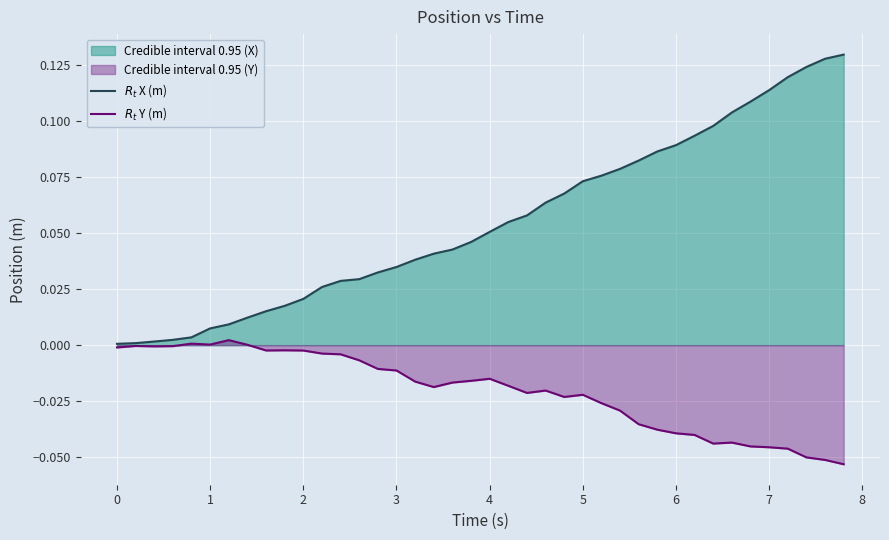

How many data points in $R_t$ Y (m) are less than 0?

36